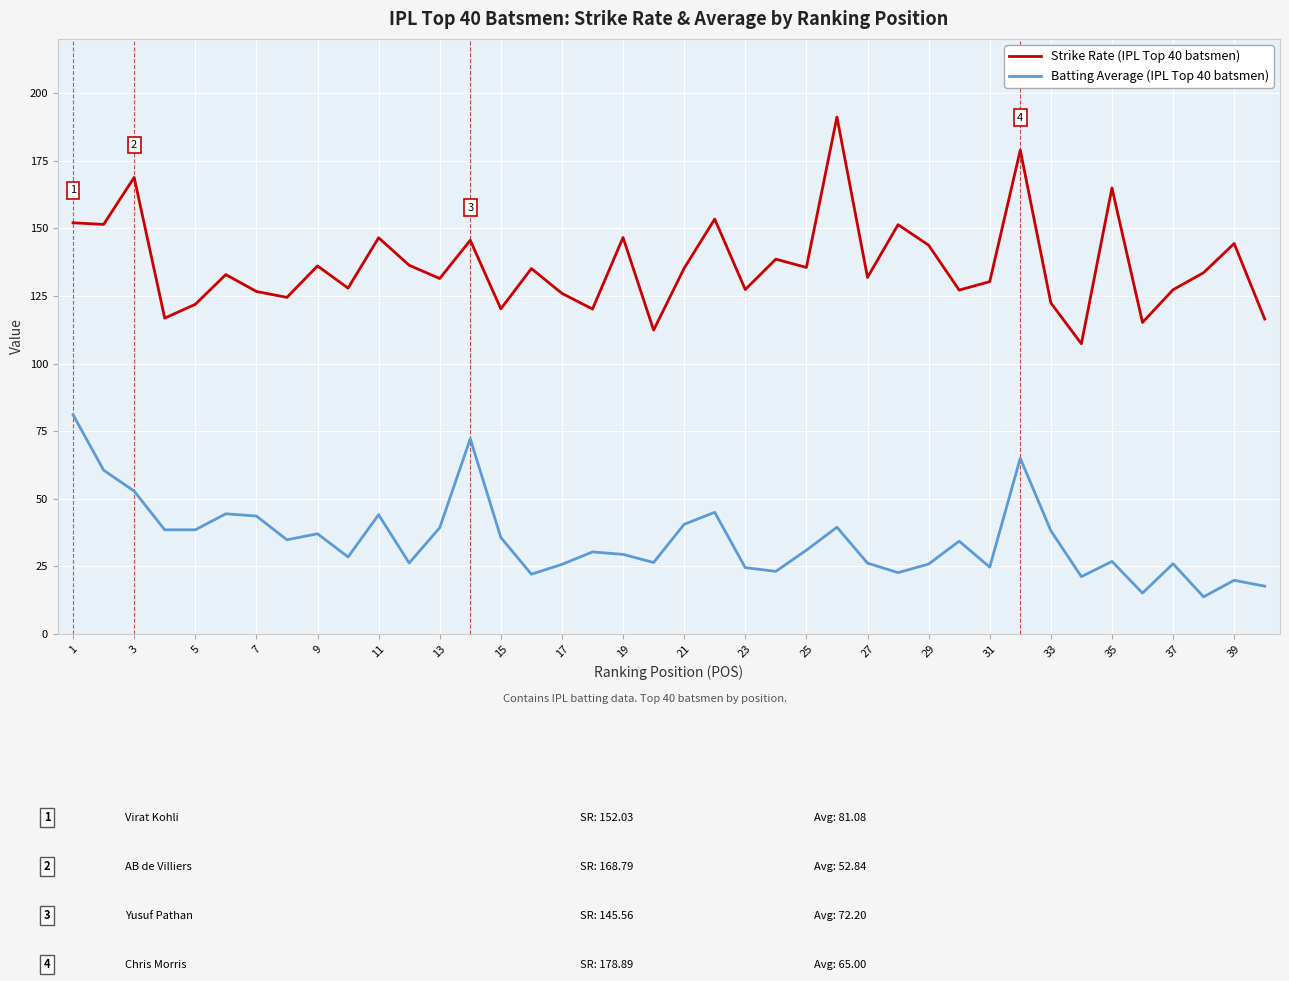

What is the difference between the maximum and minimum values in the Strike Rate (IPL Top 40 batsmen) series?

83.8